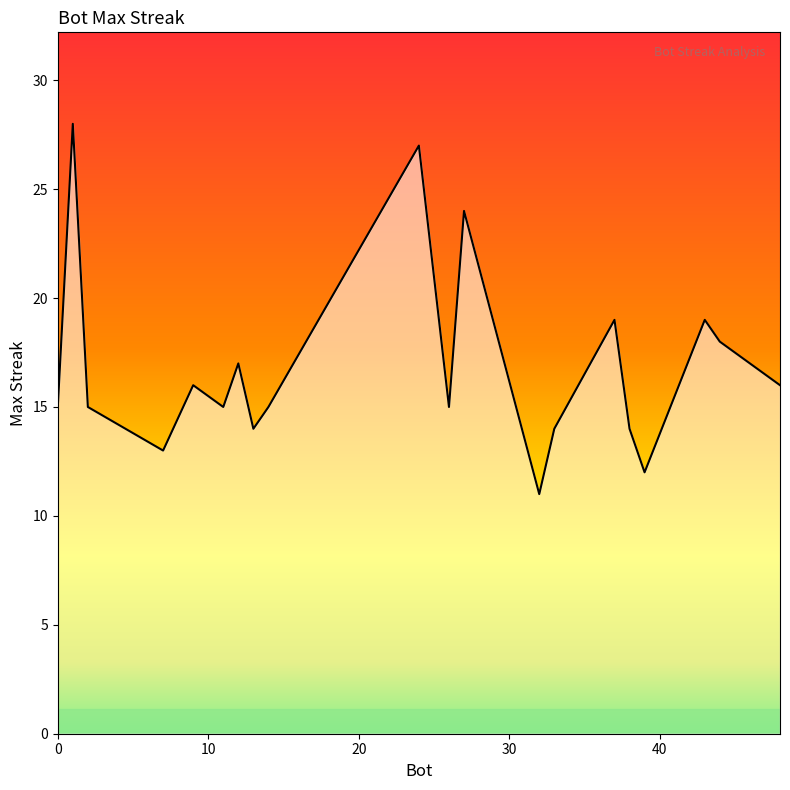

Does the chart have visible grid lines?

No